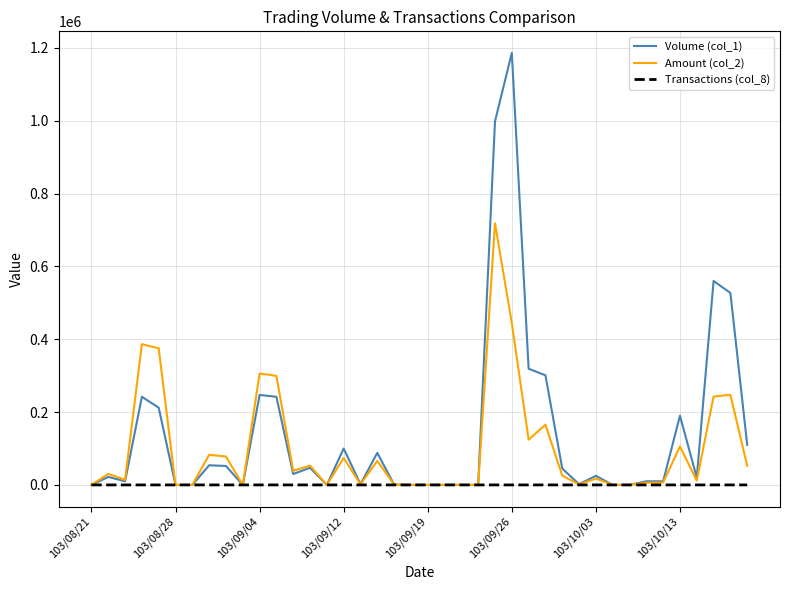

List the series in order of their overall mean, highest first.

Volume (col_1), Amount (col_2), Transactions (col_8)